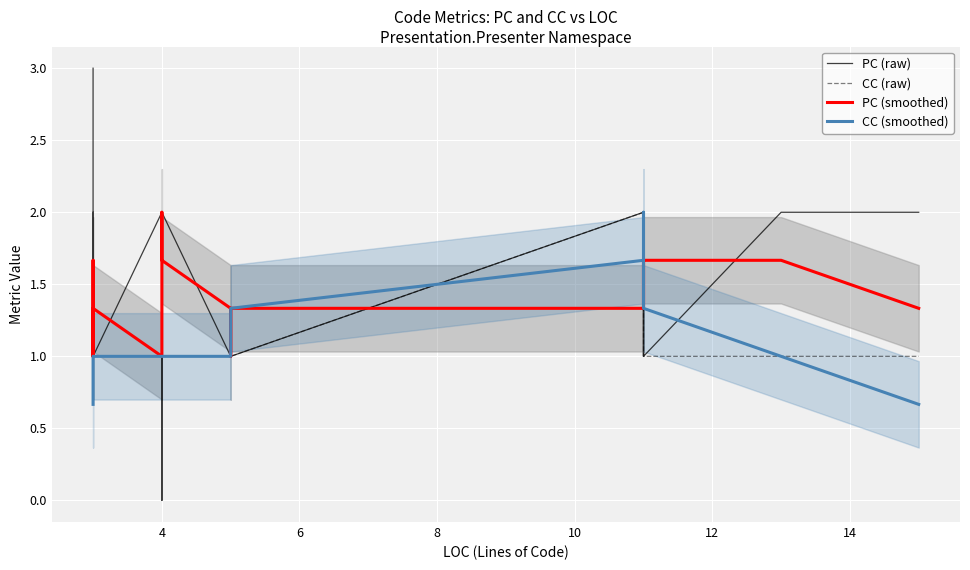

True or false: CC (raw) has more than 0 interior local peaks.

False